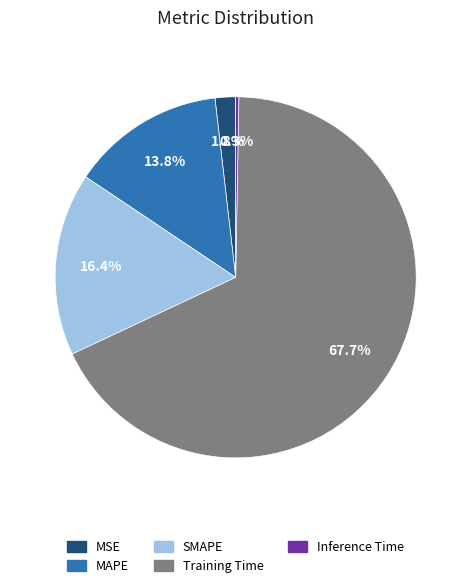

What percentage is the SMAPE slice, to the nearest percent?

16%